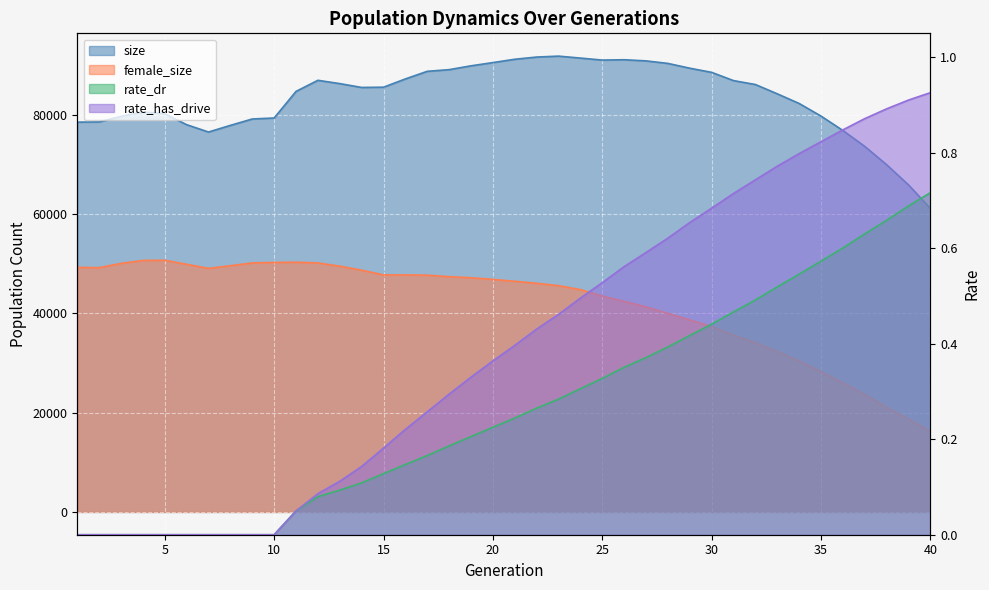

What is the sum of all female_size values?

1675228.0